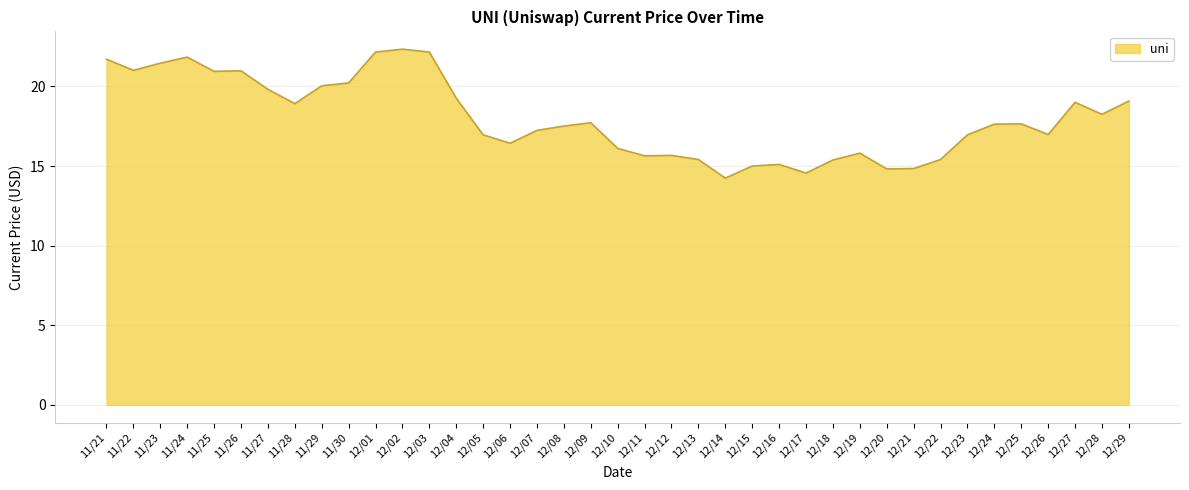

What is the smallest value displayed?

14.2